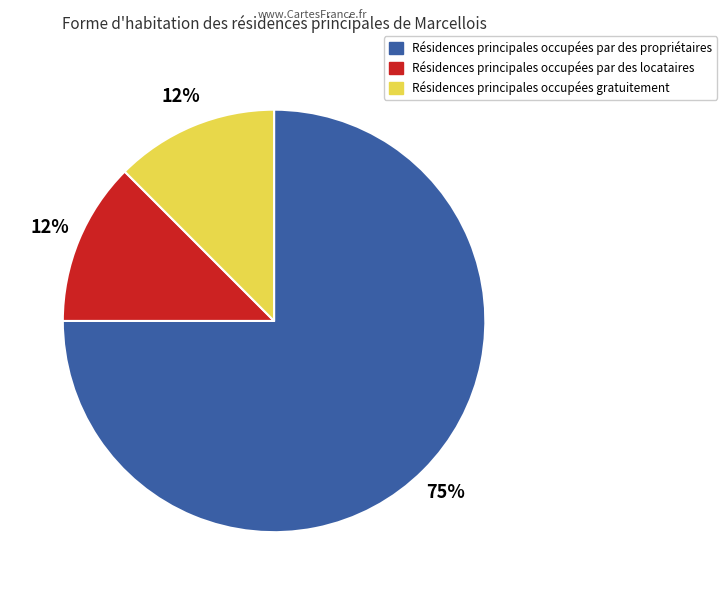

What is the largest slice in the pie chart?

Résidences principales occupées par des propriétaires